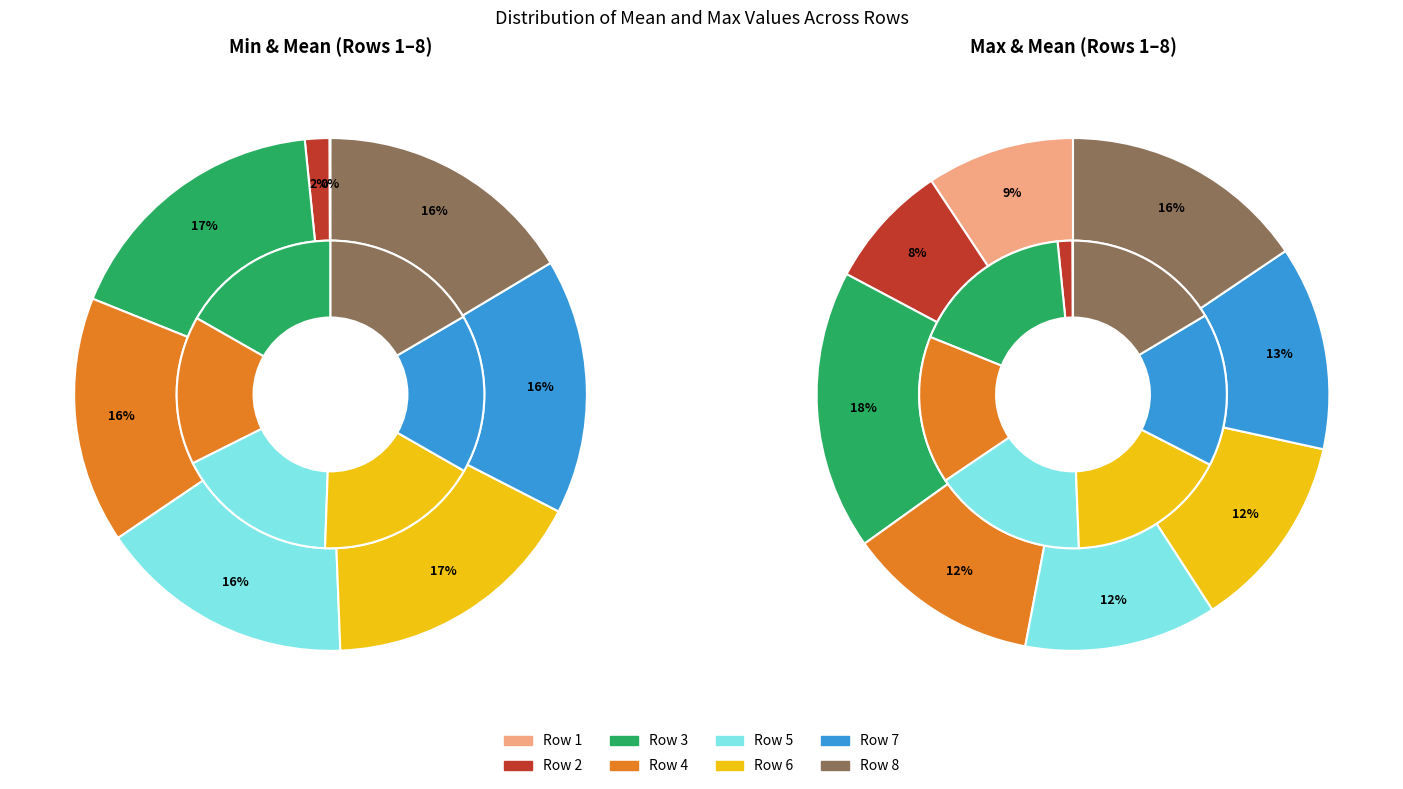

How many segments does this pie chart have?

8